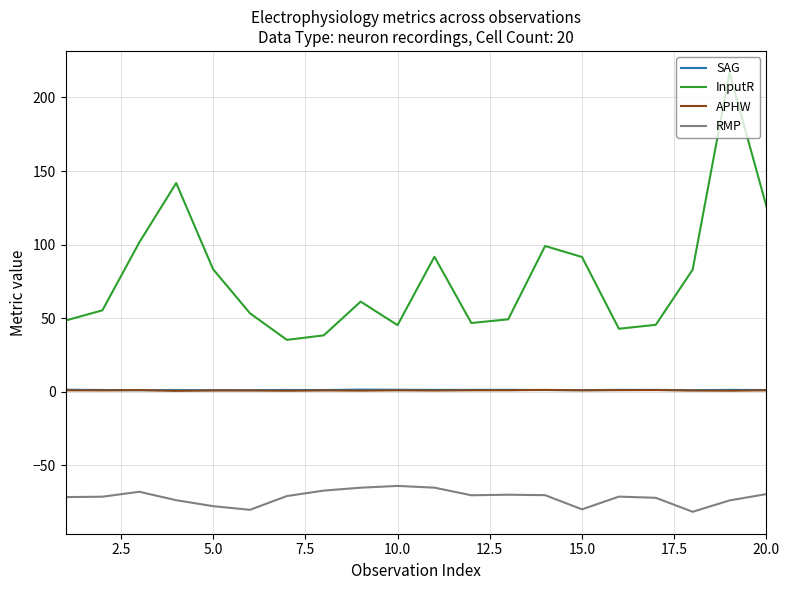

True or false: SAG and InputR intersect in this chart.

False